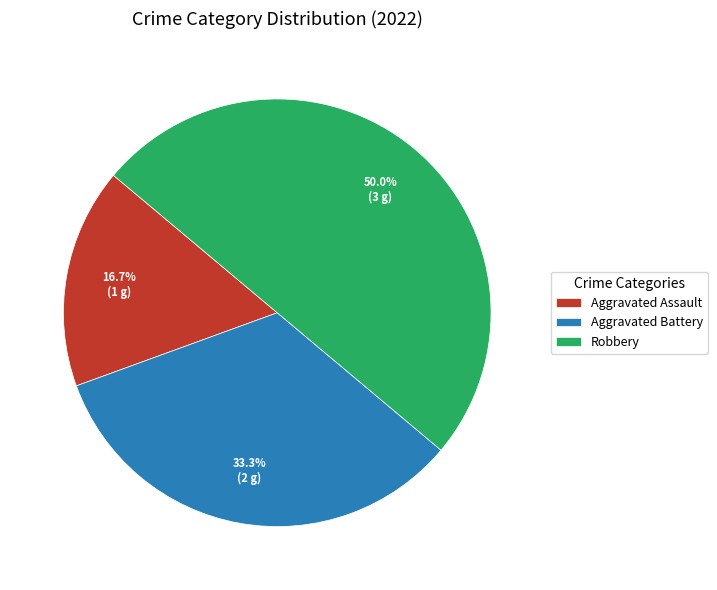

How many segments does this pie chart have?

3